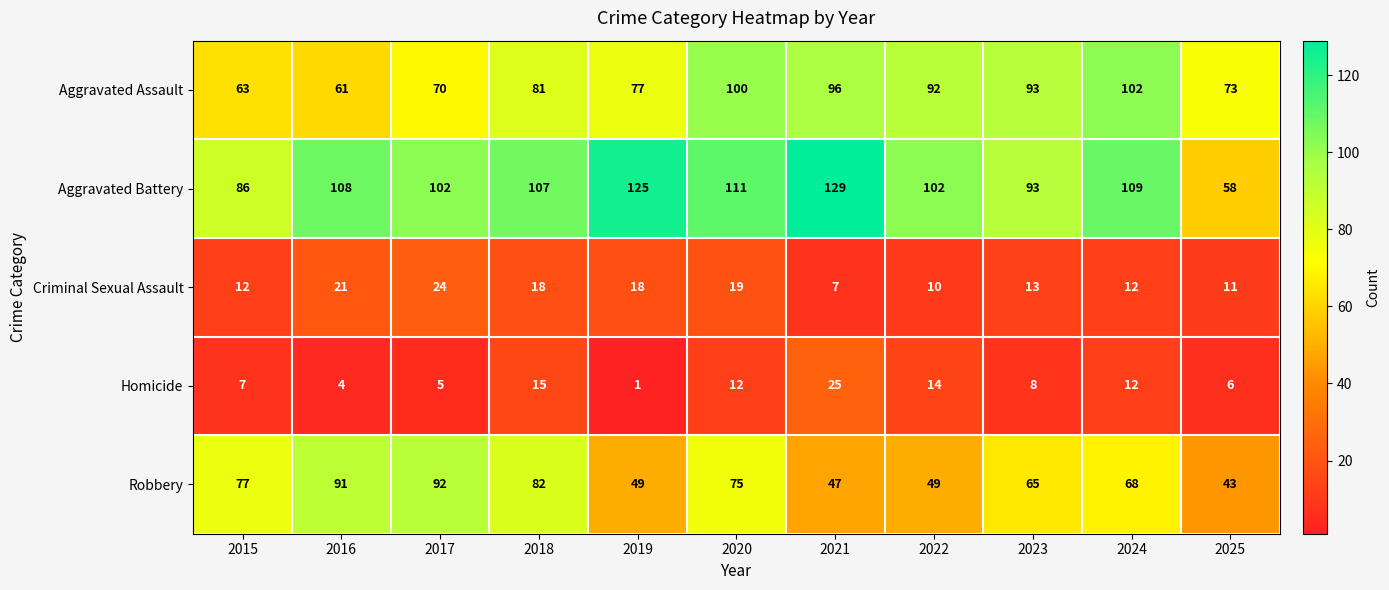

What is the sum of all Aggravated Battery values?

1130